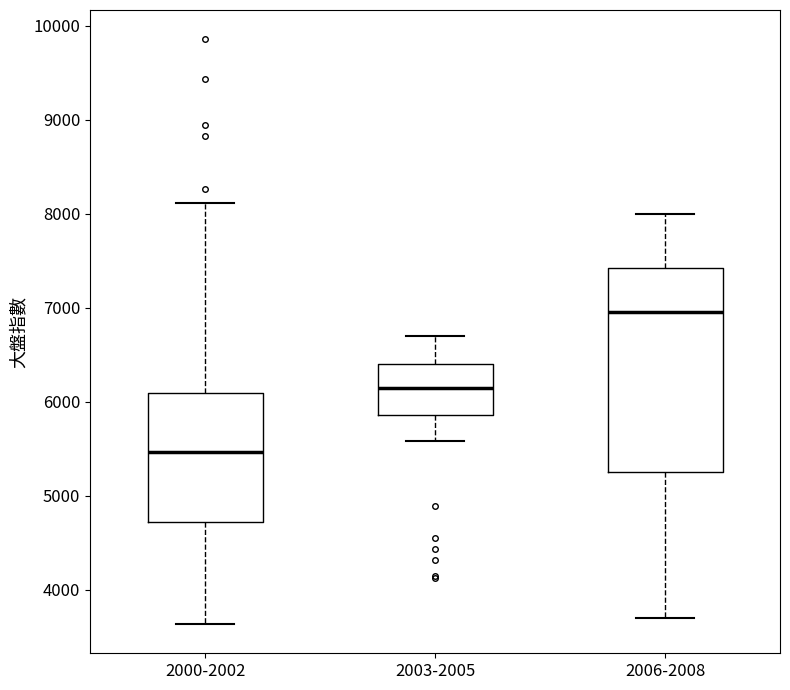

Where does the lower whisker of the box for 2006-2008 end on the y-axis? The values are not printed on the chart, so give them approximately, as read against the axis.

3700